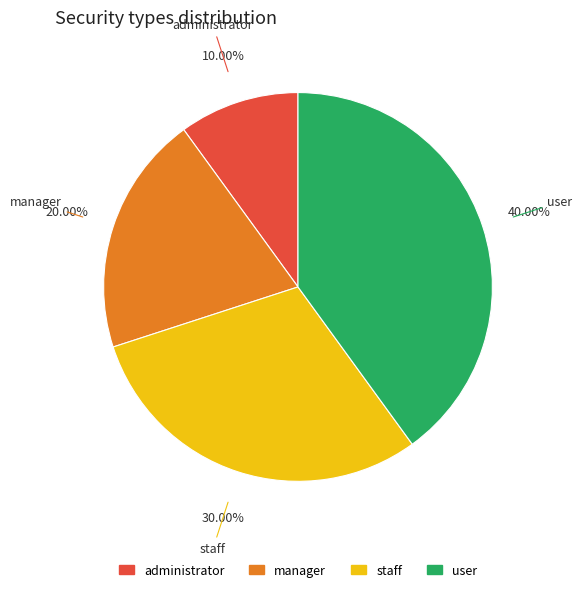

Which has a higher value, user or manager?

user